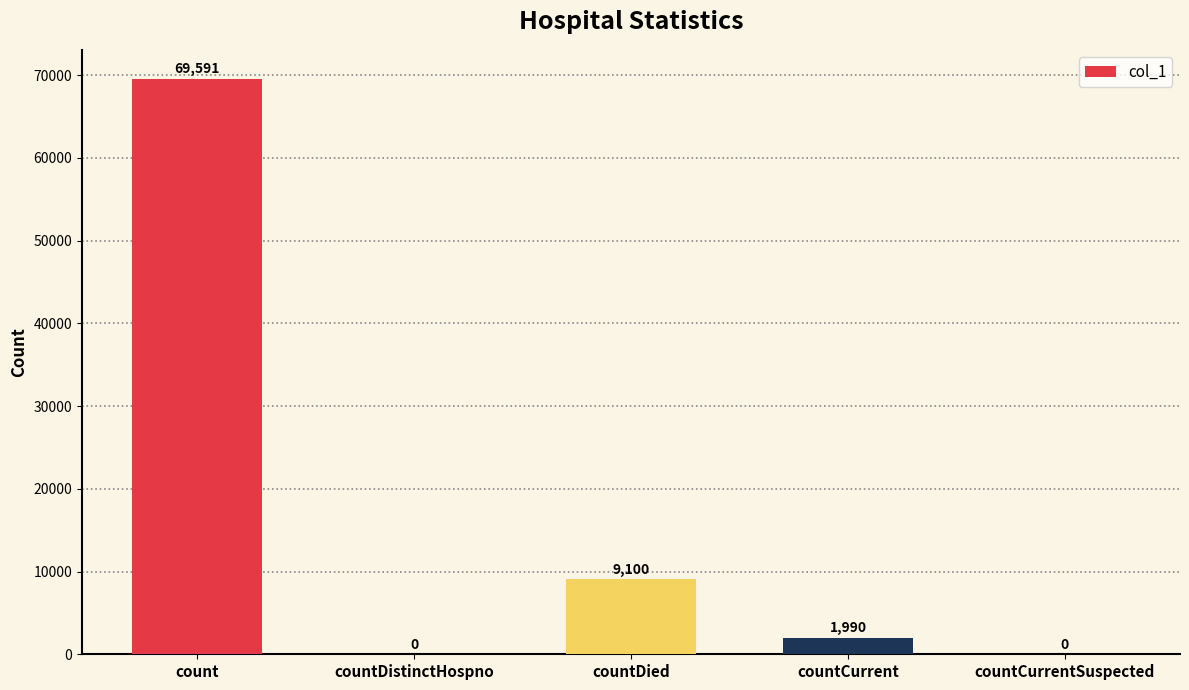

How many data points does each series have?

5